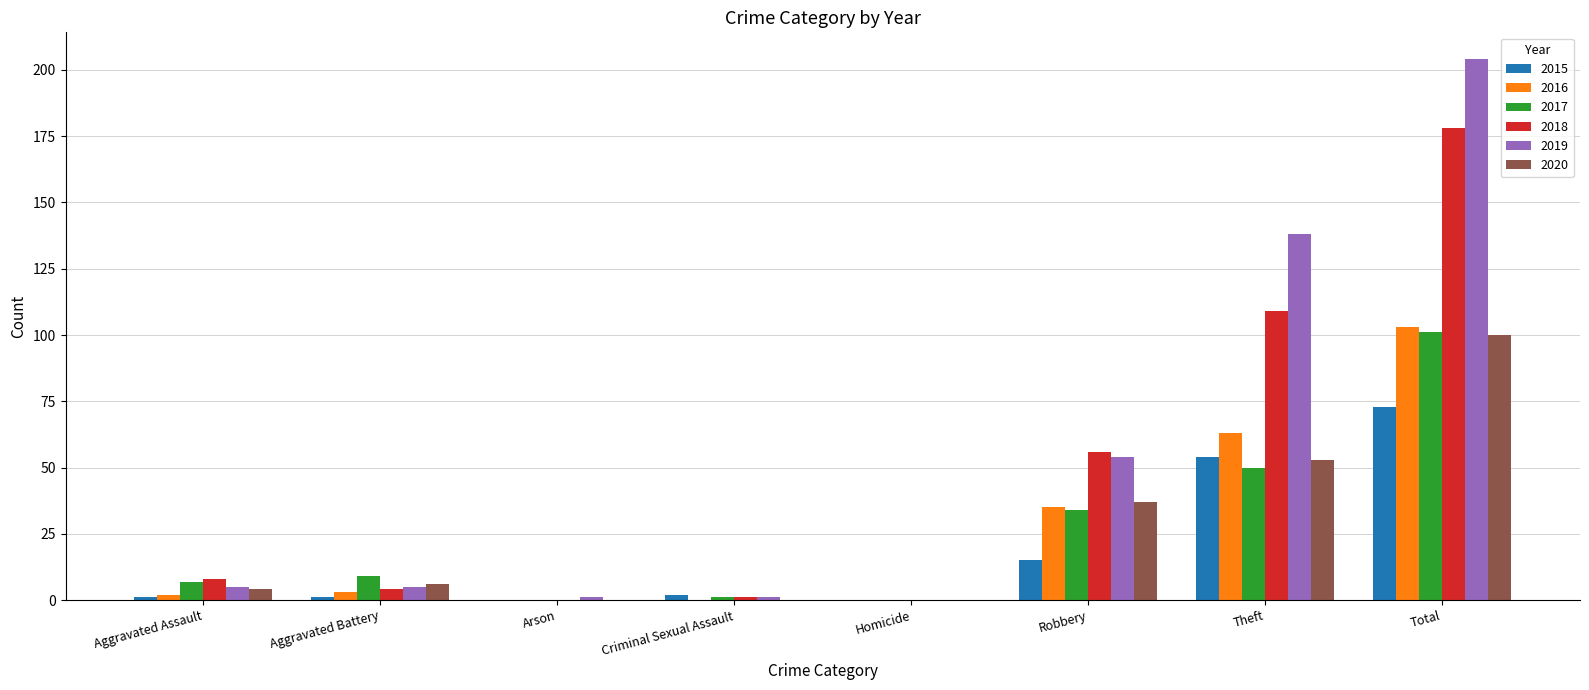

At which label is 2018 closest to 89?

Theft